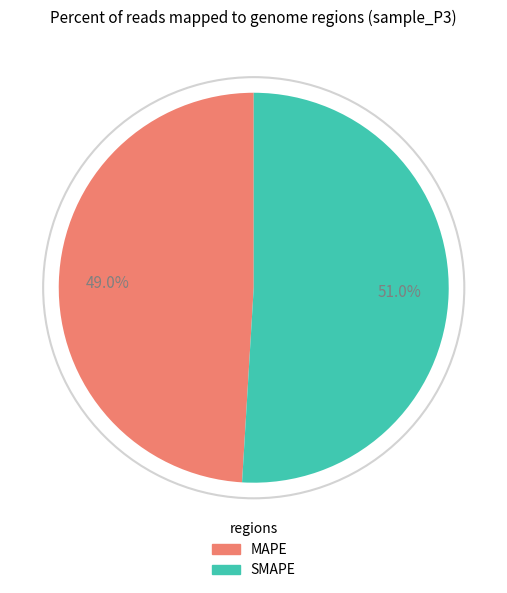

To the nearest percent, what is the difference between the largest and smallest slice percentages?

2%